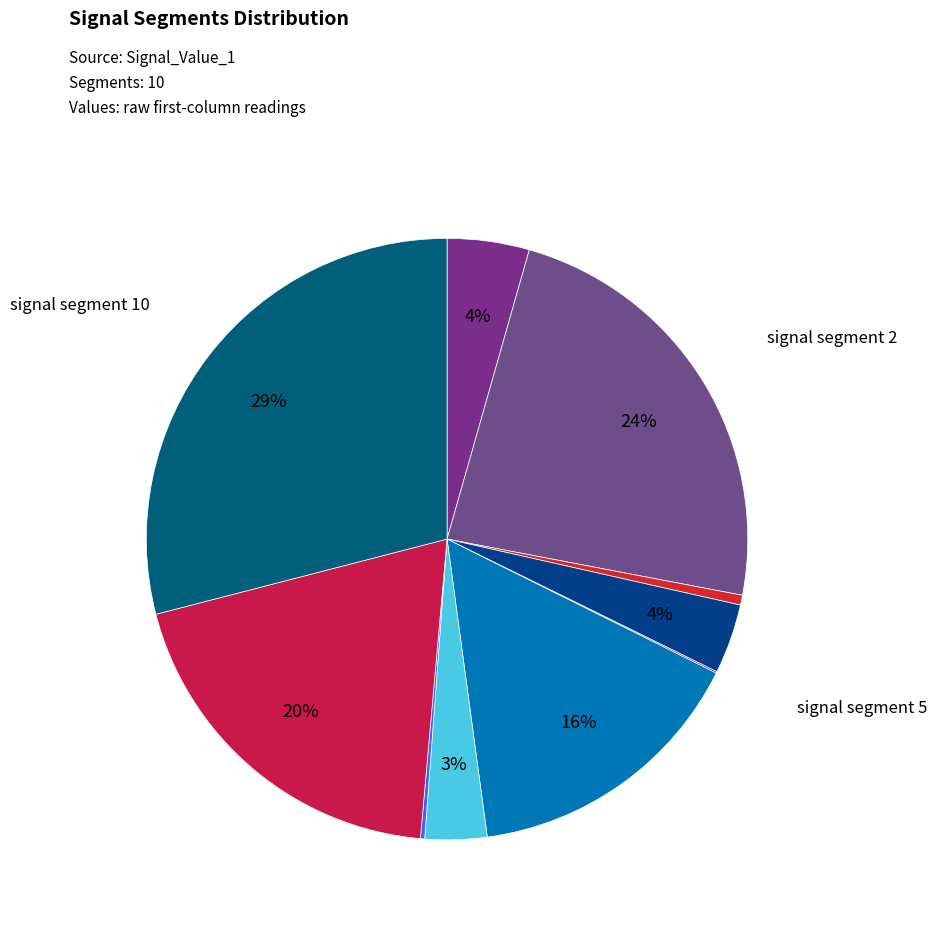

Is there a majority slice in this chart?

No